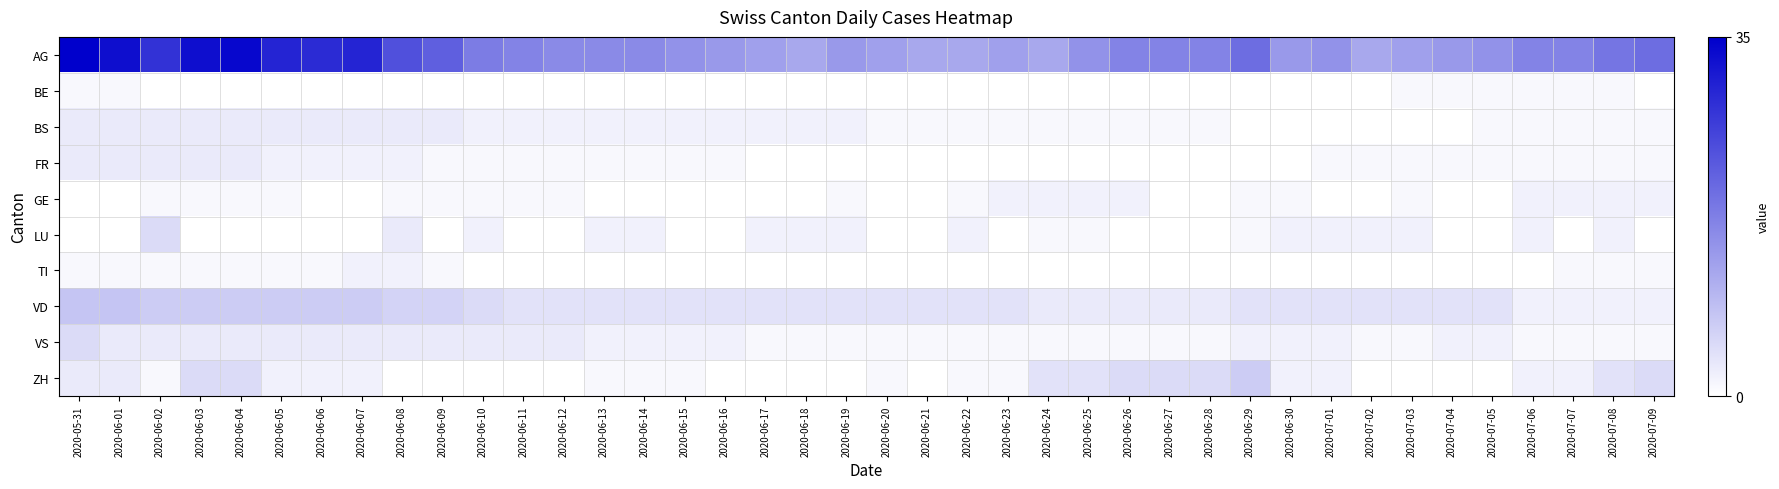

At which category is the sum across all series the highest?

2020-05-31